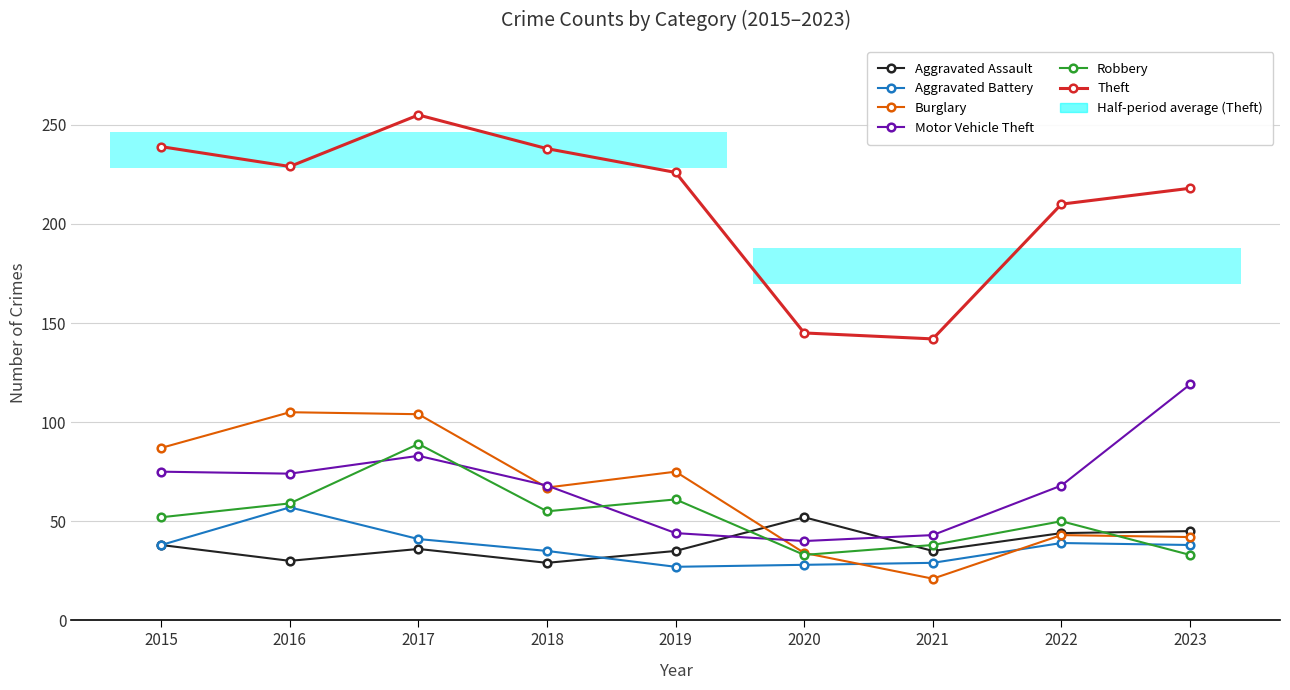

What is the spread (max minus min) of values at 2021?

121